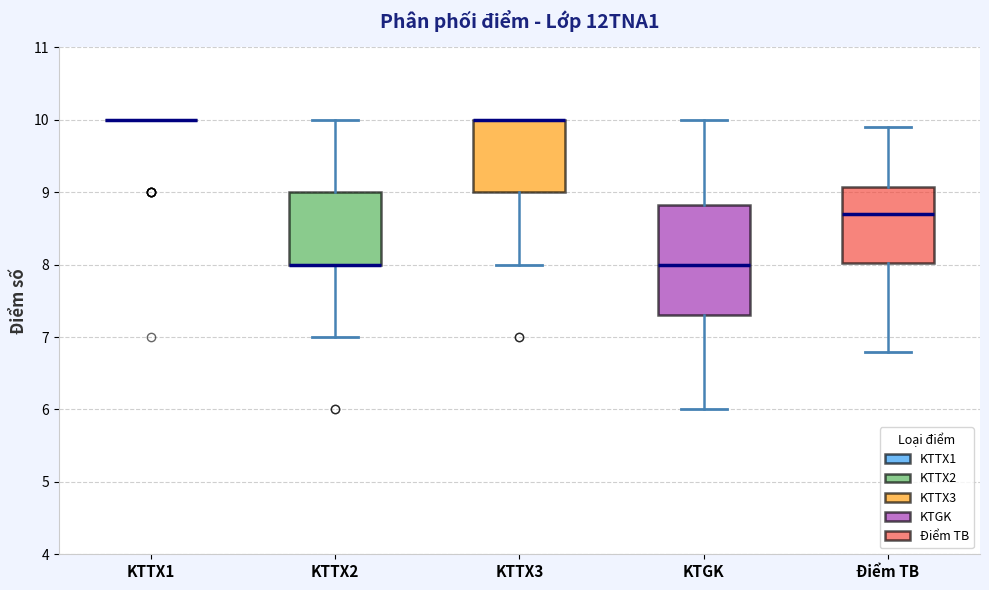

Comparing the boxes themselves (not the whiskers), which one is the tallest?

KTGK